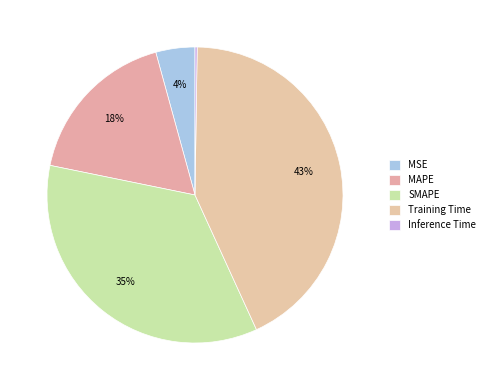

To the nearest percent, what is the combined percentage of MSE and Training Time?

47%